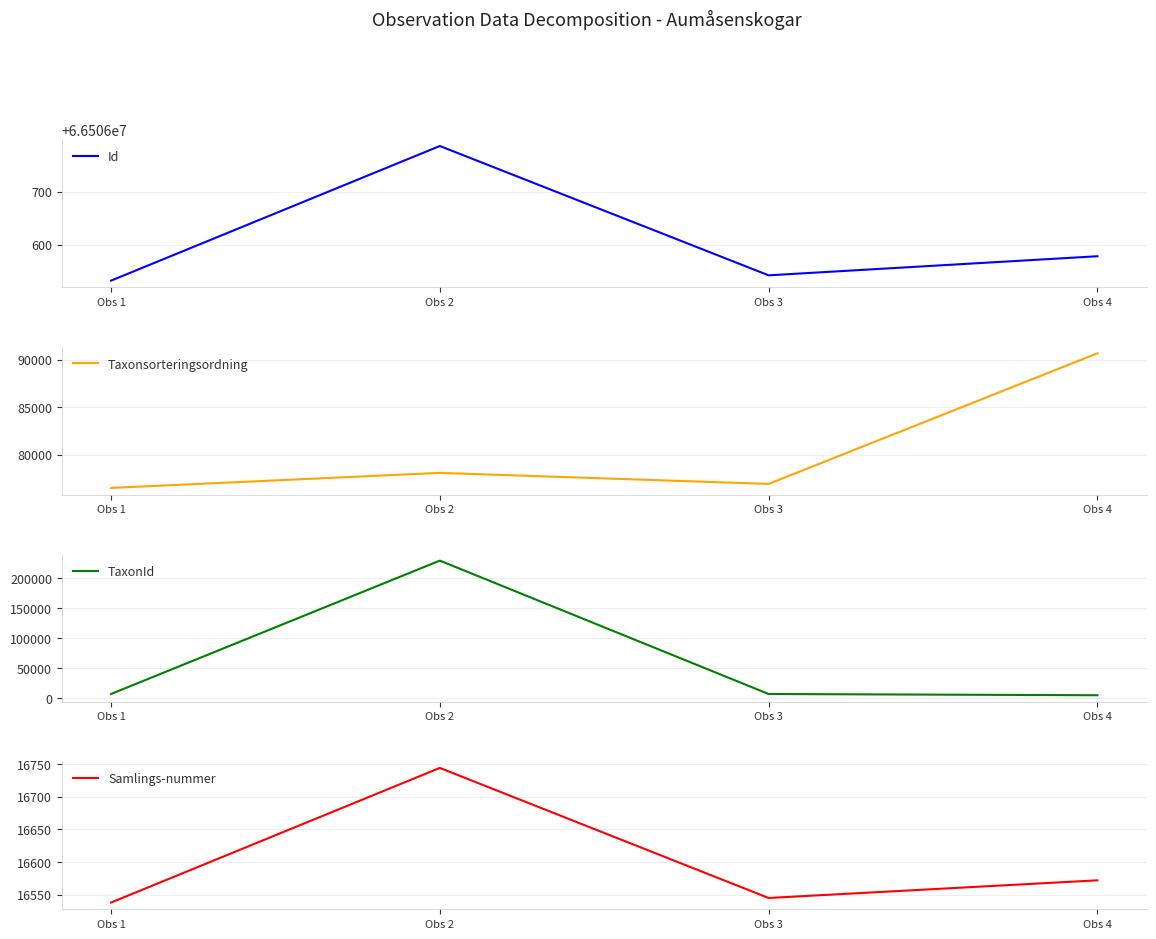

At which label is TaxonId closest to 117092?

Obs 1